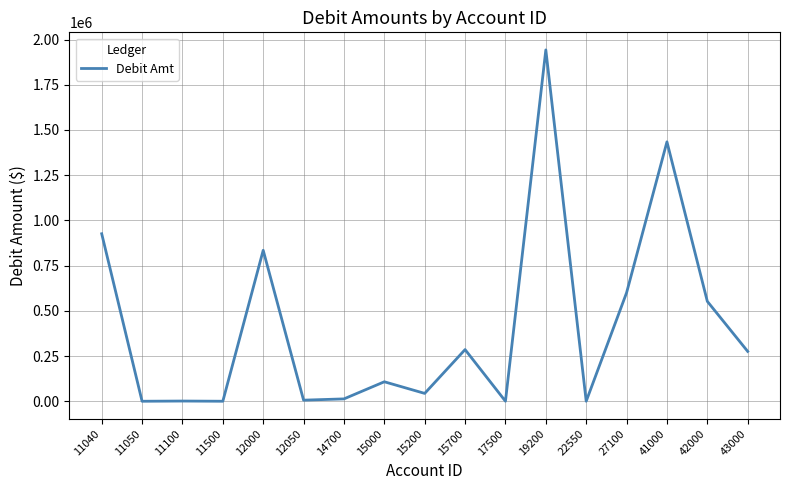

The chart shows a value of 425620.4 at 15700. True or false?

False